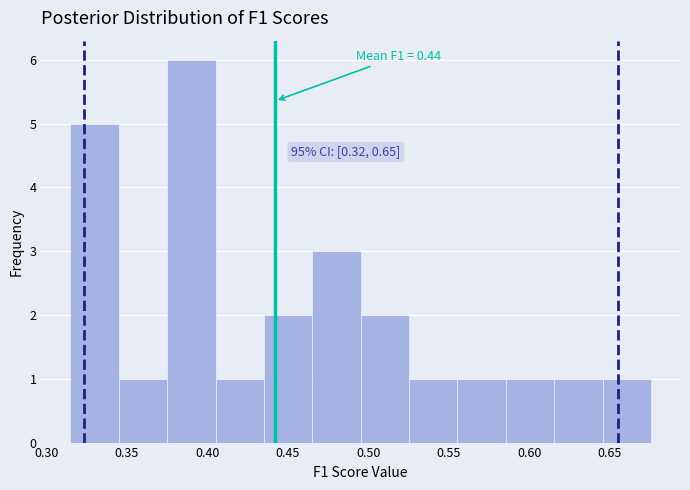

Which range on the x-axis has the tallest bar?

0.375 to 0.405